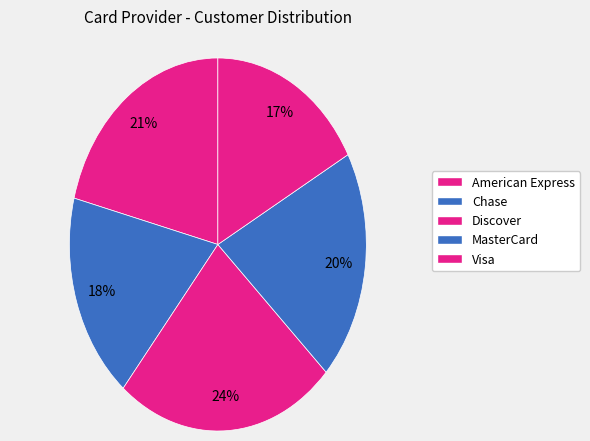

Does MasterCard account for over 50% of the chart?

No